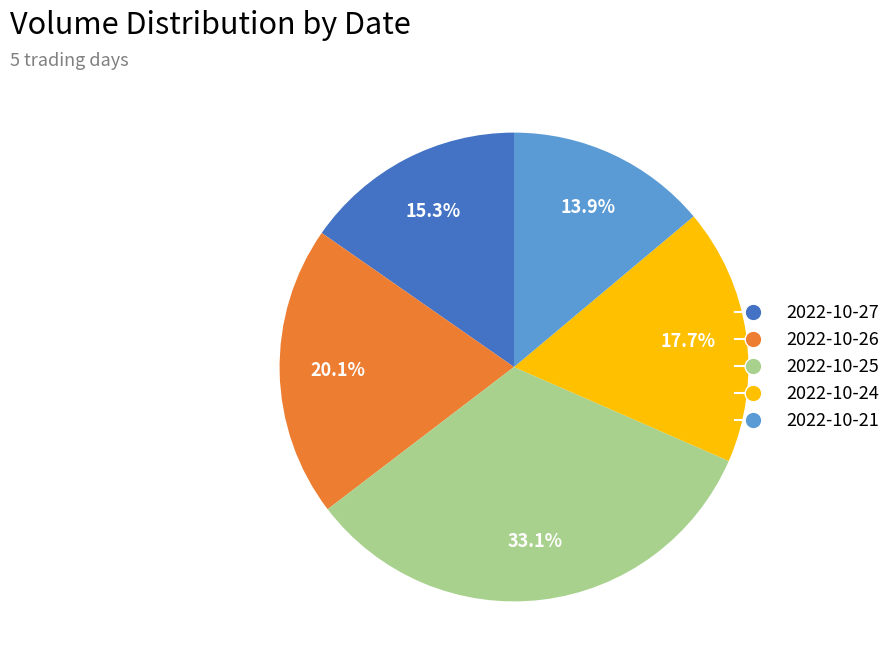

What percentage do 2022-10-24 and 2022-10-27 together represent?

33.0%